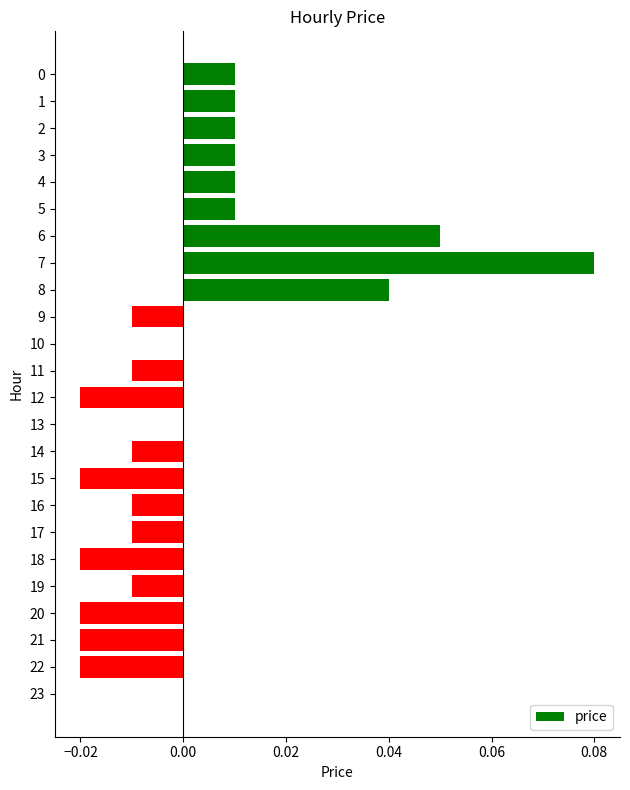

Count the number of data series in this chart.

1